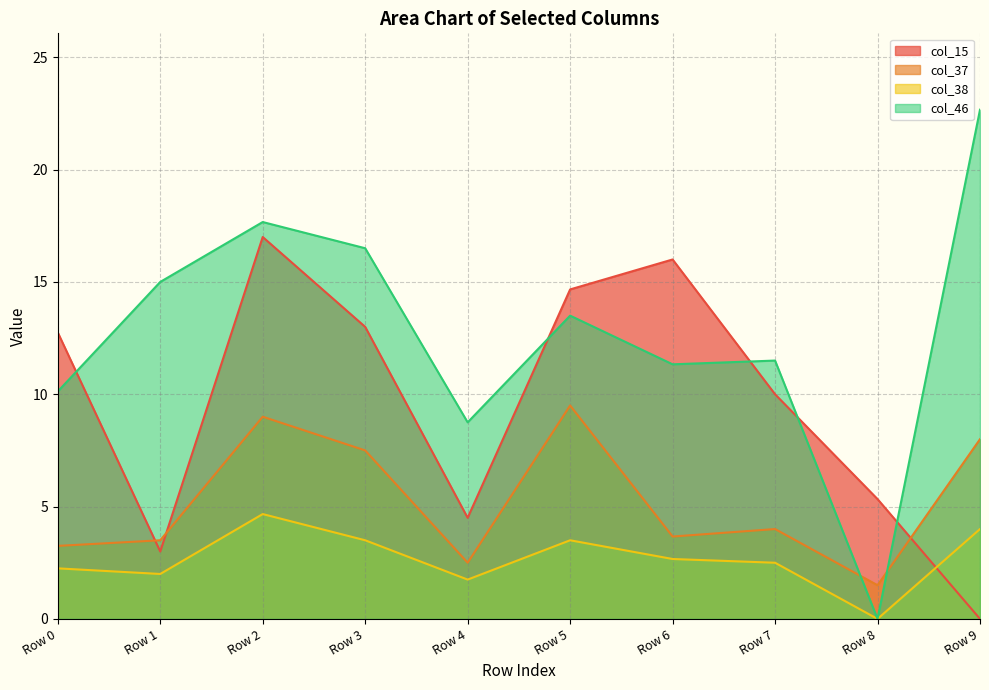

Reading left to right, list all the values displayed in this chart.

col_15: 12.8	3.0	17.0	13.0	4.5	14.7	16.0	10.0	5.3	0.0
col_37: 3.2	3.5	9.0	7.5	2.5	9.5	3.7	4.0	1.5	8.0
col_46: 10.1	15.0	17.7	16.5	8.8	13.5	11.3	11.5	0.0	22.7
col_38: 2.2	2.0	4.7	3.5	1.8	3.5	2.7	2.5	0.0	4.0